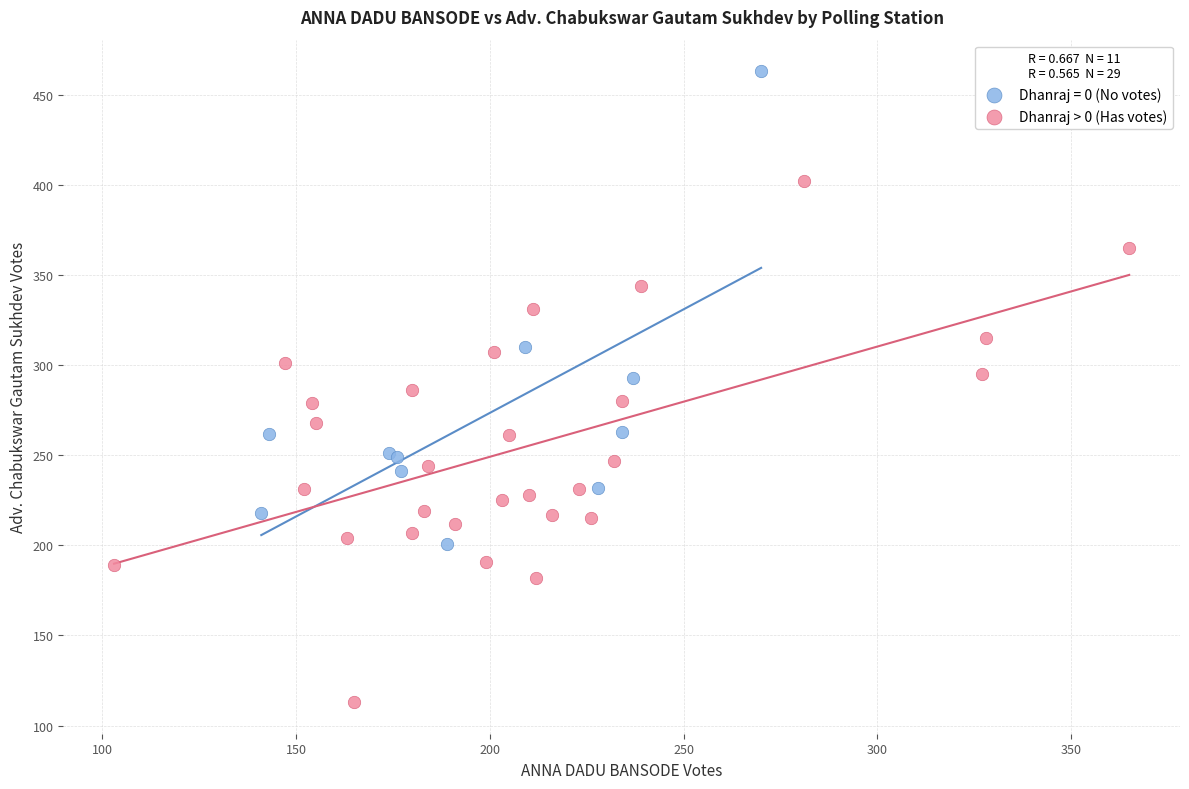

Which series reaches the minimum Y coordinate?

Dhanraj > 0 (Has votes)